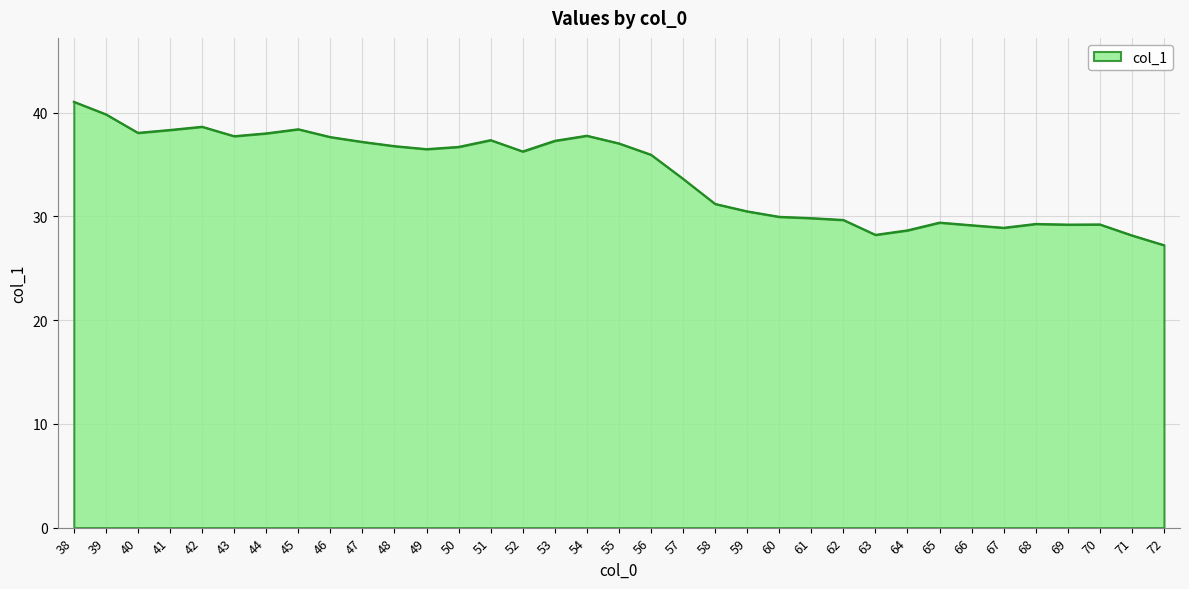

Approximately how many times larger is the value at 51 compared to 66?

1.3